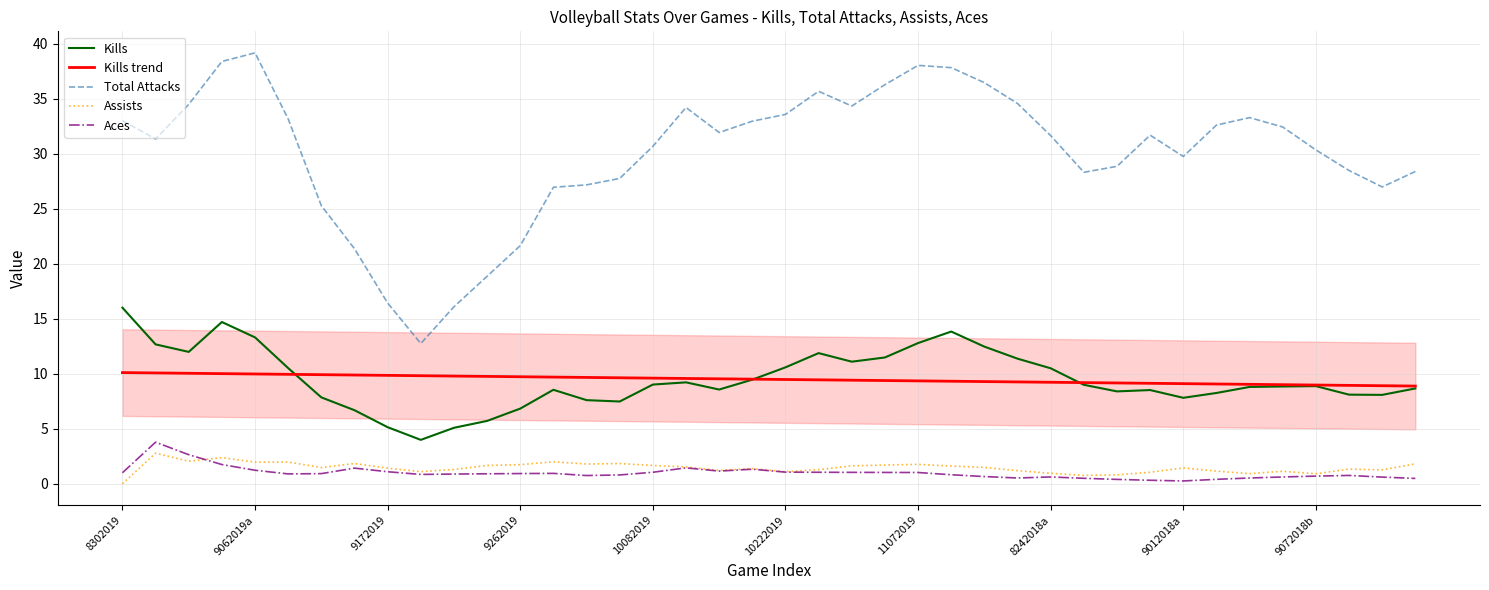

List the series in order of their peak value, lowest first.

Assists, Aces, Kills trend, Kills, Total Attacks